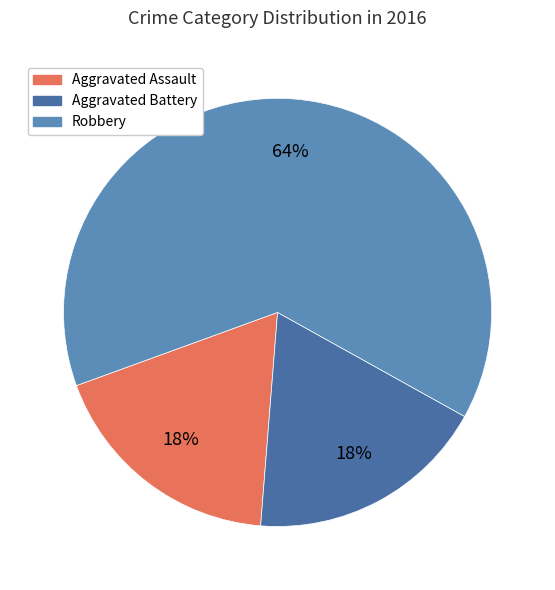

Does Aggravated Assault account for over 50% of the chart?

No